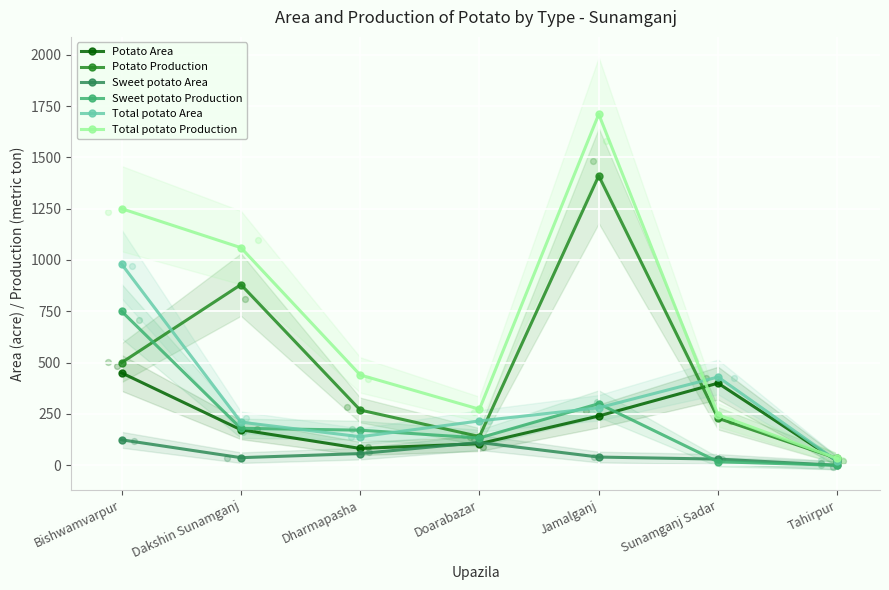

What is the total value across all series at Sunamganj Sadar?

1352